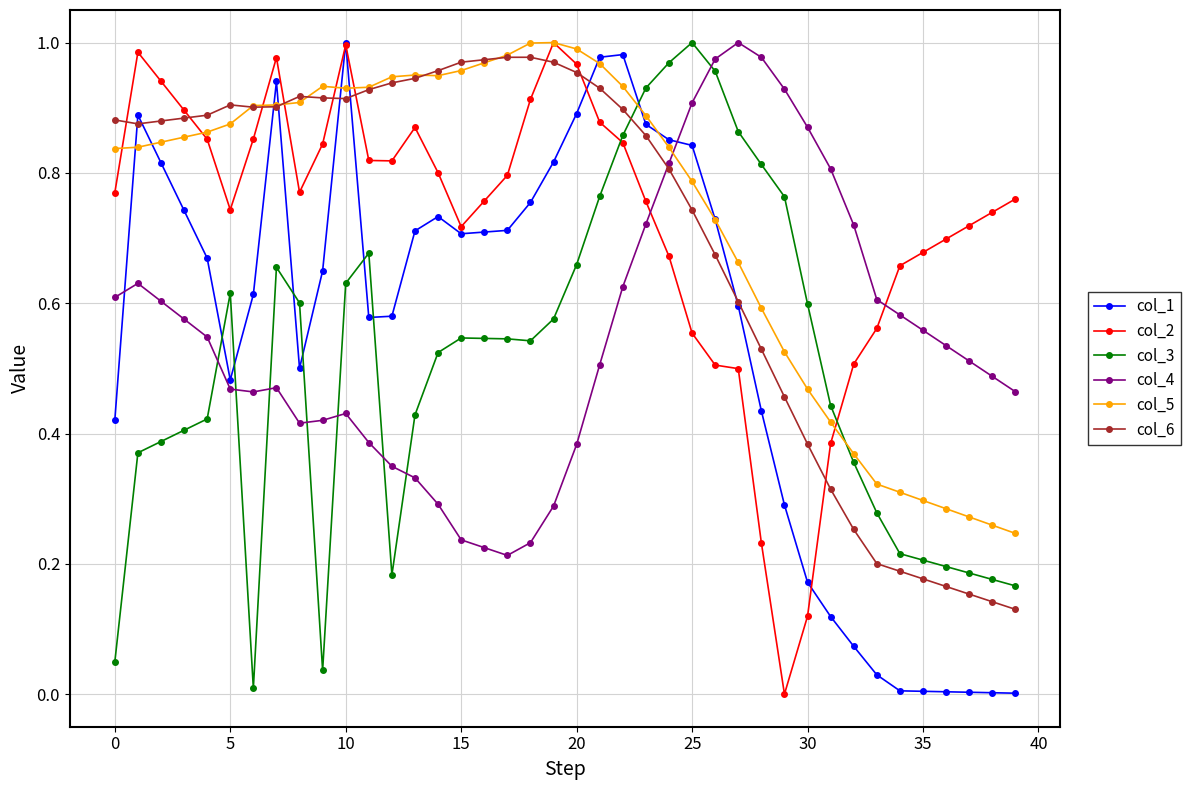

Which series ends up on top after the final intersection of col_3 and col_1?

col_3